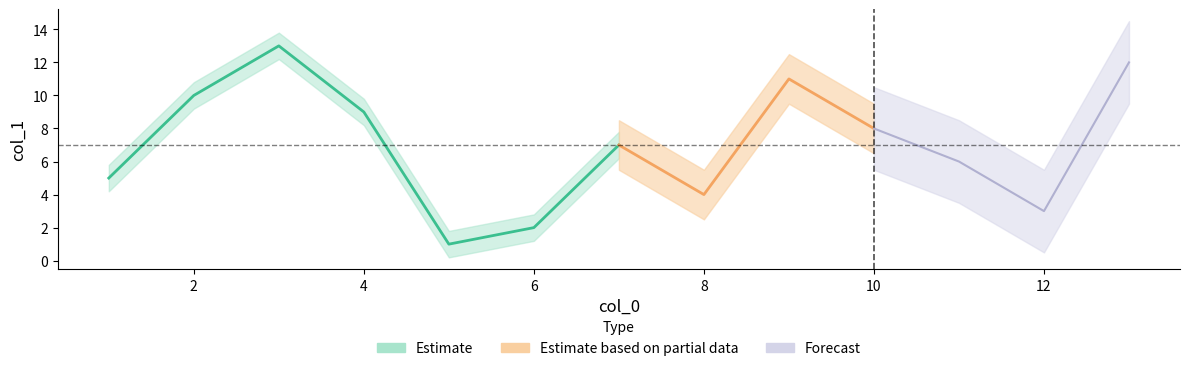

What is the label of the 9th point from the right?

1